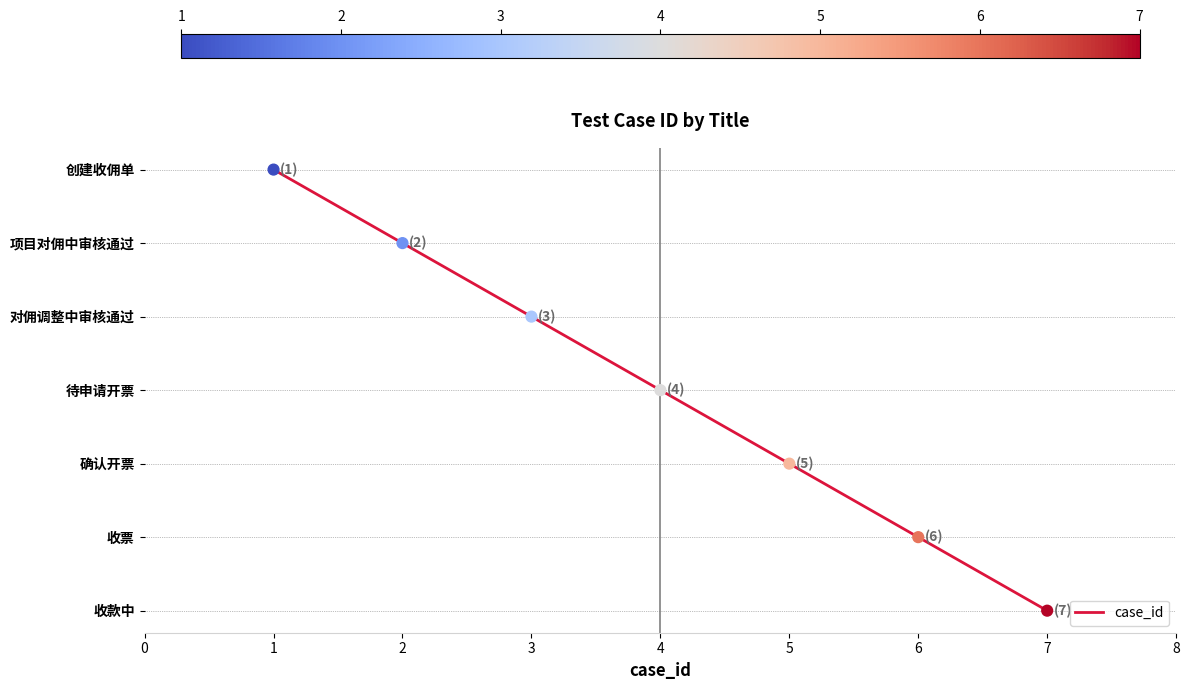

Which has a higher value, 4 or 7?

4